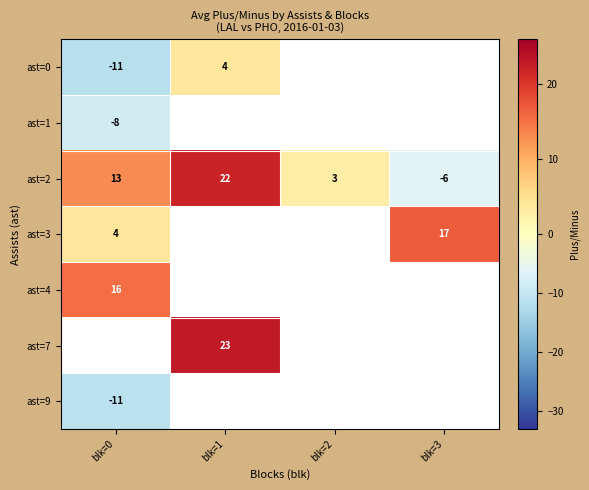

The value of ast=2 at blk=0 is 13.0. True or false?

True